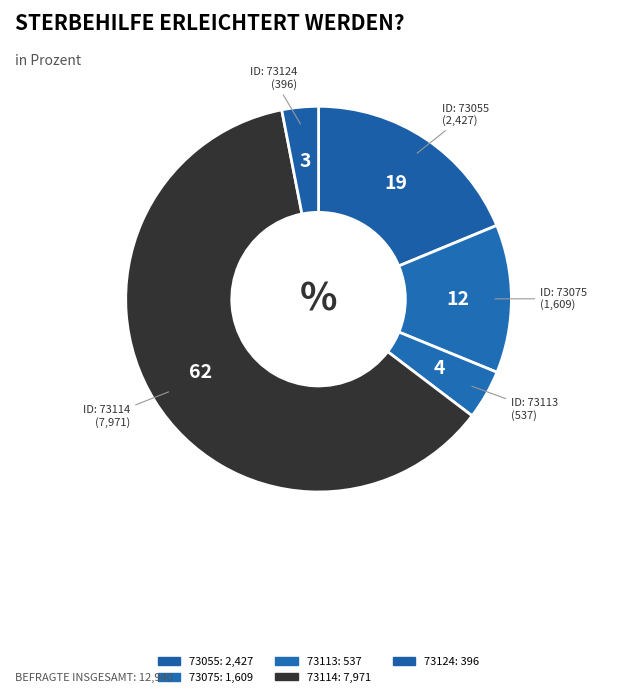

To the nearest percent, what is the difference between the largest and smallest slice percentages?

59%